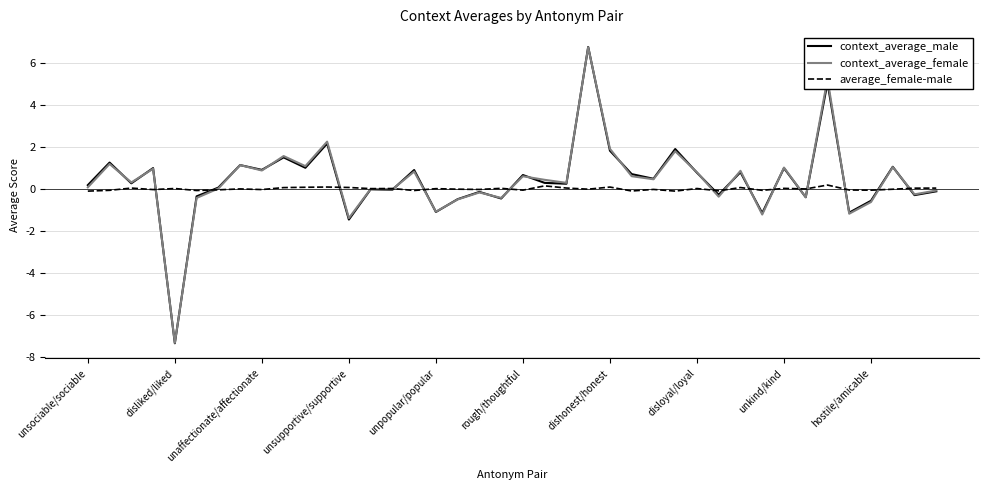

Which series has the largest range (max minus min)?

context_average_male